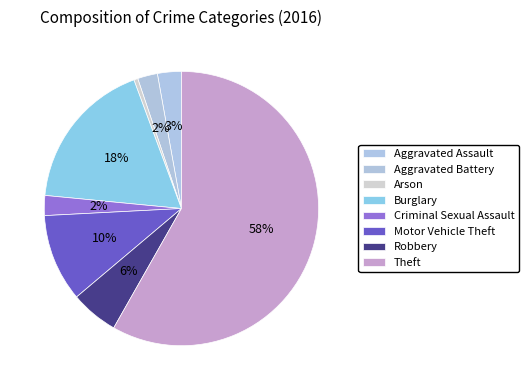

Does any single category account for the majority?

Yes